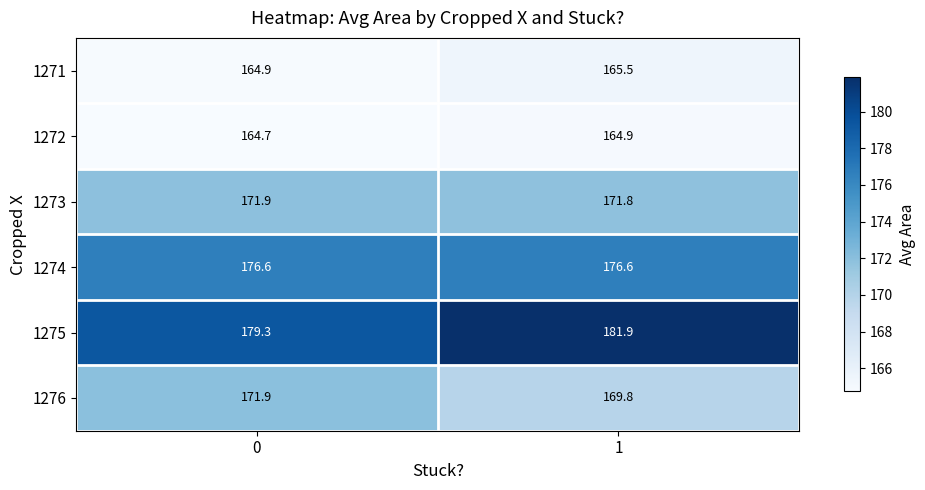

Rank the categories by 1273 value from highest to lowest.

0, 1